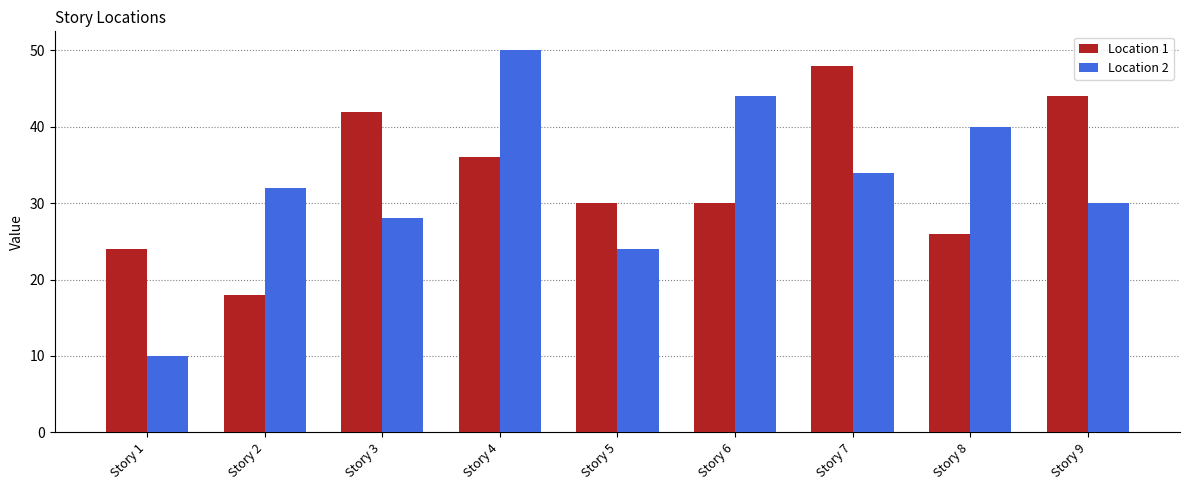

What is the value of the Location 1 bar at the 2nd from the left?

18